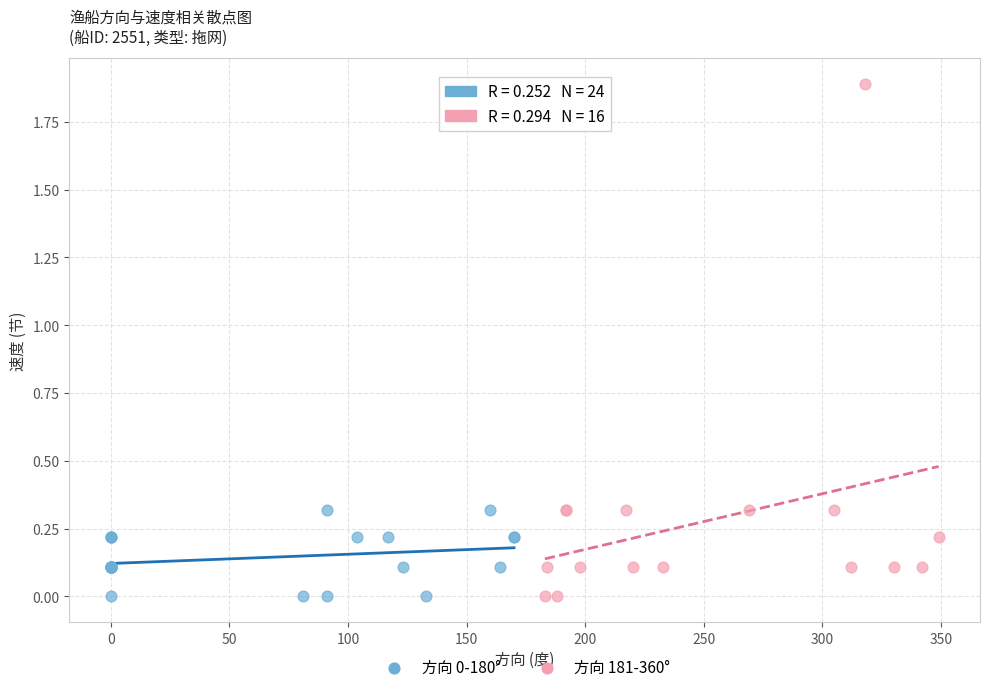

Which series contains the highest Y value?

方向 181-360°